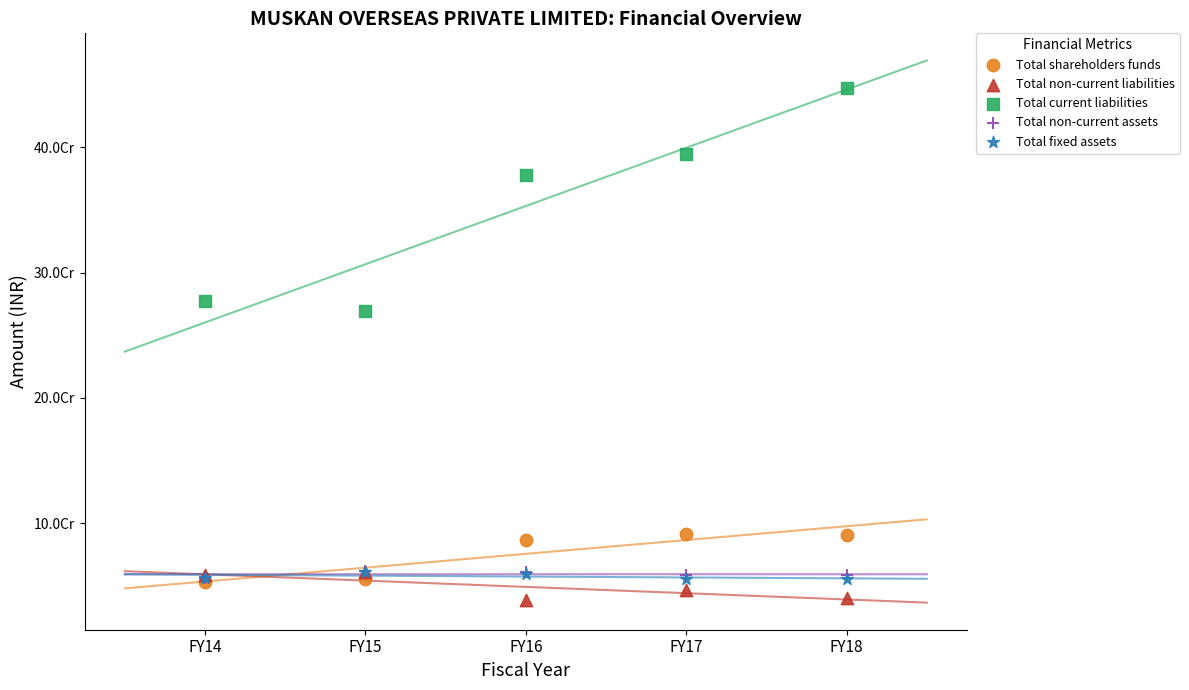

What are all the series names shown in the legend?

Total shareholders funds, Total non-current liabilities, Total current liabilities, Total non-current assets, Total fixed assets